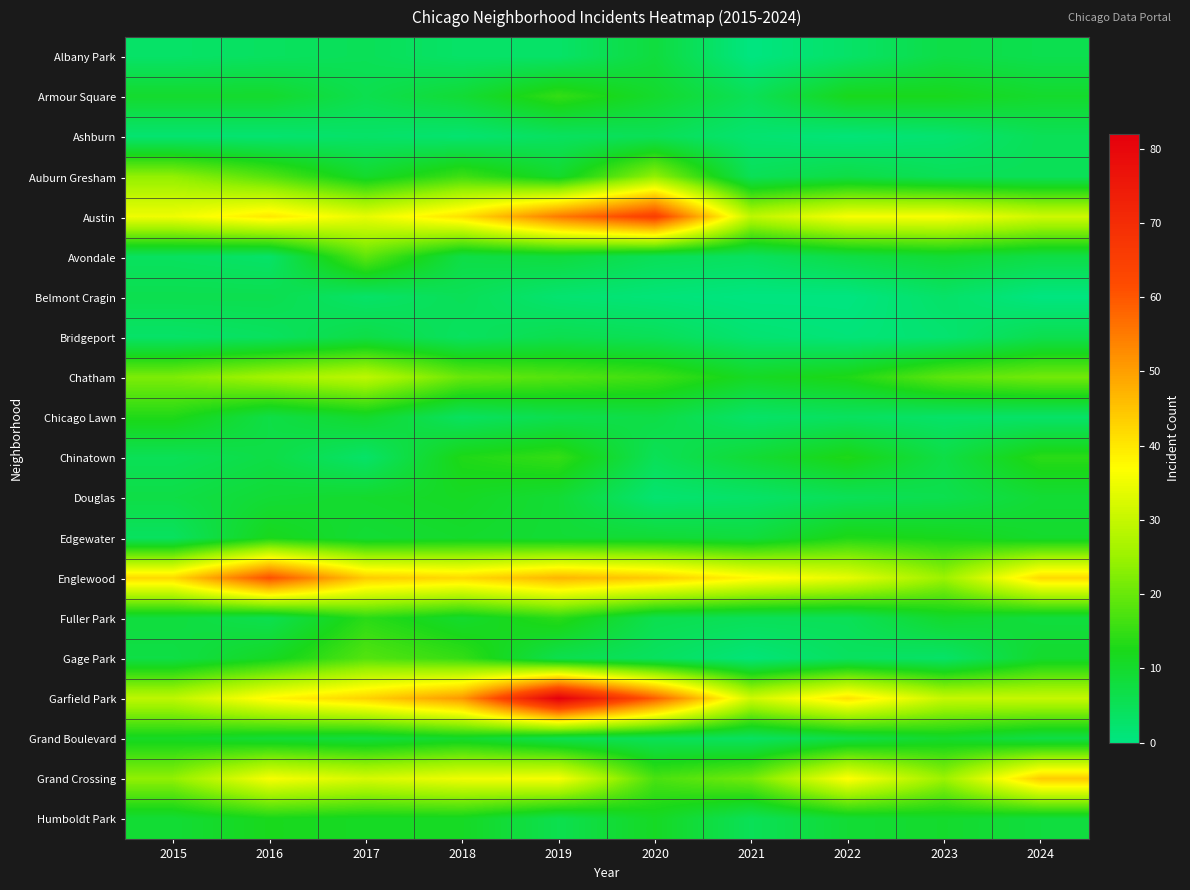

Reading left to right, extract all data points from this chart.

Albany Park: 2015=3	2016=4	2017=5	2018=3	2019=3	2020=8	2021=0	2022=3	2023=7	2024=6
Armour Square: 2015=10	2016=10	2017=6	2018=9	2019=15	2020=10	2021=5	2022=12	2023=12	2024=10
Ashburn: 2015=2	2016=2	2017=3	2018=2	2019=4	2020=5	2021=2	2022=1	2023=2	2024=5
Auburn Gresham: 2015=24	2016=18	2017=10	2018=16	2019=10	2020=24	2021=5	2022=7	2023=5	2024=5
Austin: 2015=35	2016=40	2017=34	2018=41	2019=55	2020=65	2021=29	2022=36	2023=36	2024=31
Avondale: 2015=4	2016=3	2017=19	2018=7	2019=8	2020=5	2021=4	2022=7	2023=9	2024=7
Belmont Cragin: 2015=6	2016=6	2017=3	2018=5	2019=2	2020=1	2021=0	2022=0	2023=3	2024=0
Bridgeport: 2015=3	2016=4	2017=7	2018=4	2019=6	2020=5	2021=2	2022=1	2023=2	2024=6
Chatham: 2015=22	2016=26	2017=29	2018=20	2019=18	2020=16	2021=11	2022=13	2023=19	2024=21
Chicago Lawn: 2015=13	2016=7	2017=10	2018=4	2019=6	2020=7	2021=3	2022=4	2023=3	2024=3
Chinatown: 2015=5	2016=7	2017=3	2018=13	2019=15	2020=5	2021=9	2022=13	2023=7	2024=14
Douglas: 2015=7	2016=9	2017=10	2018=11	2019=9	2020=2	2021=3	2022=5	2023=6	2024=9
Edgewater: 2015=4	2016=12	2017=9	2018=10	2019=9	2020=9	2021=8	2022=13	2023=12	2024=10
Englewood: 2015=42	2016=61	2017=44	2018=42	2019=47	2020=44	2021=38	2022=34	2023=25	2024=42
Fuller Park: 2015=8	2016=6	2017=14	2018=10	2019=14	2020=6	2021=5	2022=5	2023=10	2024=8
Gage Park: 2015=7	2016=11	2017=18	2018=15	2019=6	2020=4	2021=1	2022=4	2023=3	2024=10
Garfield Park: 2015=29	2016=38	2017=43	2018=51	2019=82	2020=59	2021=31	2022=41	2023=30	2024=30
Grand Boulevard: 2015=11	2016=9	2017=8	2018=10	2019=6	2020=5	2021=4	2022=7	2023=10	2024=7
Grand Crossing: 2015=24	2016=36	2017=32	2018=35	2019=36	2020=17	2021=21	2022=37	2023=25	2024=44
Humboldt Park: 2015=9	2016=12	2017=11	2018=11	2019=6	2020=11	2021=5	2022=9	2023=10	2024=8